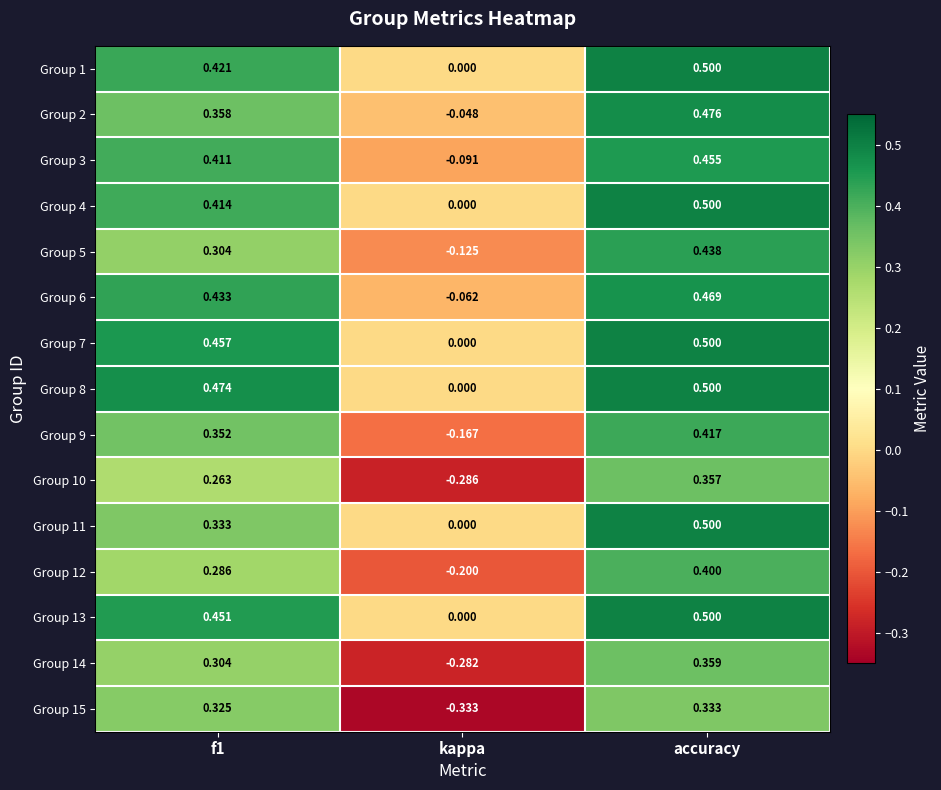

At which category is the sum across all series the highest?

accuracy